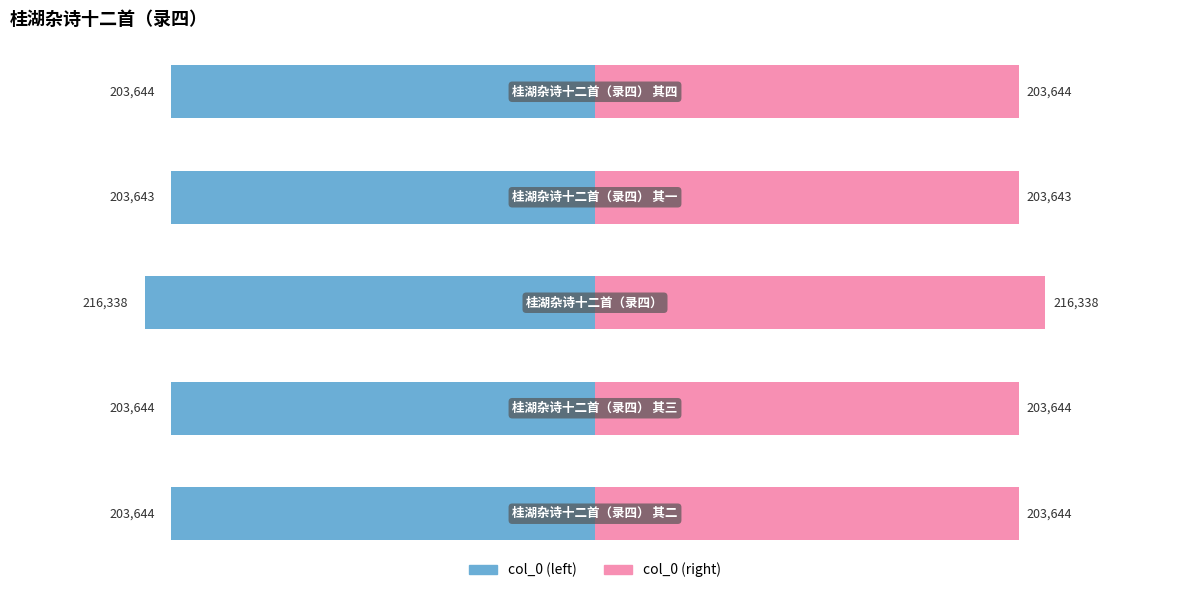

How many distinct data groups are displayed?

2